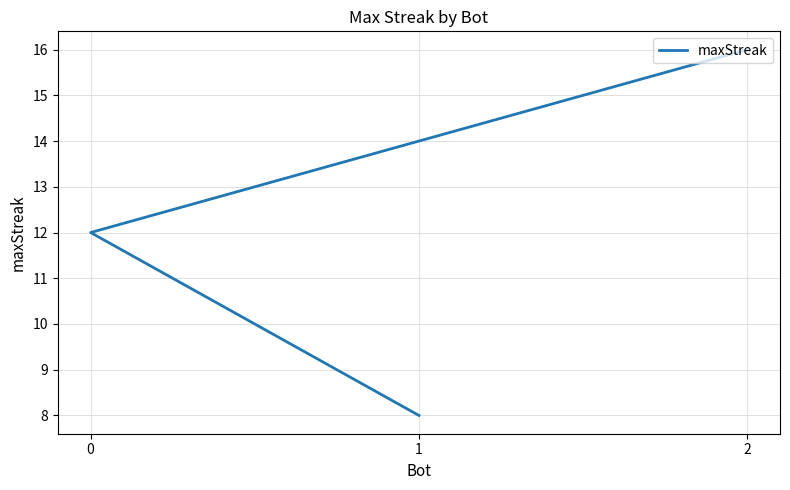

Rank the categories by value from highest to lowest.

2, 0, 1